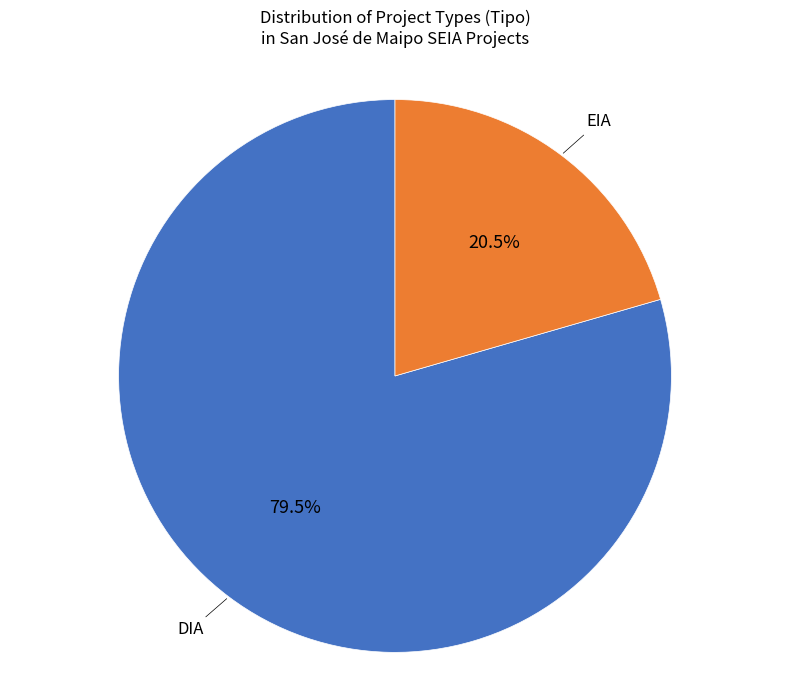

Is there any slice that represents more than half of the pie?

Yes